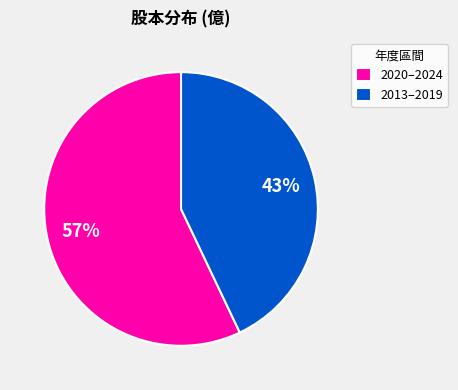

Rank the categories by value from lowest to highest.

2013–2019, 2020–2024